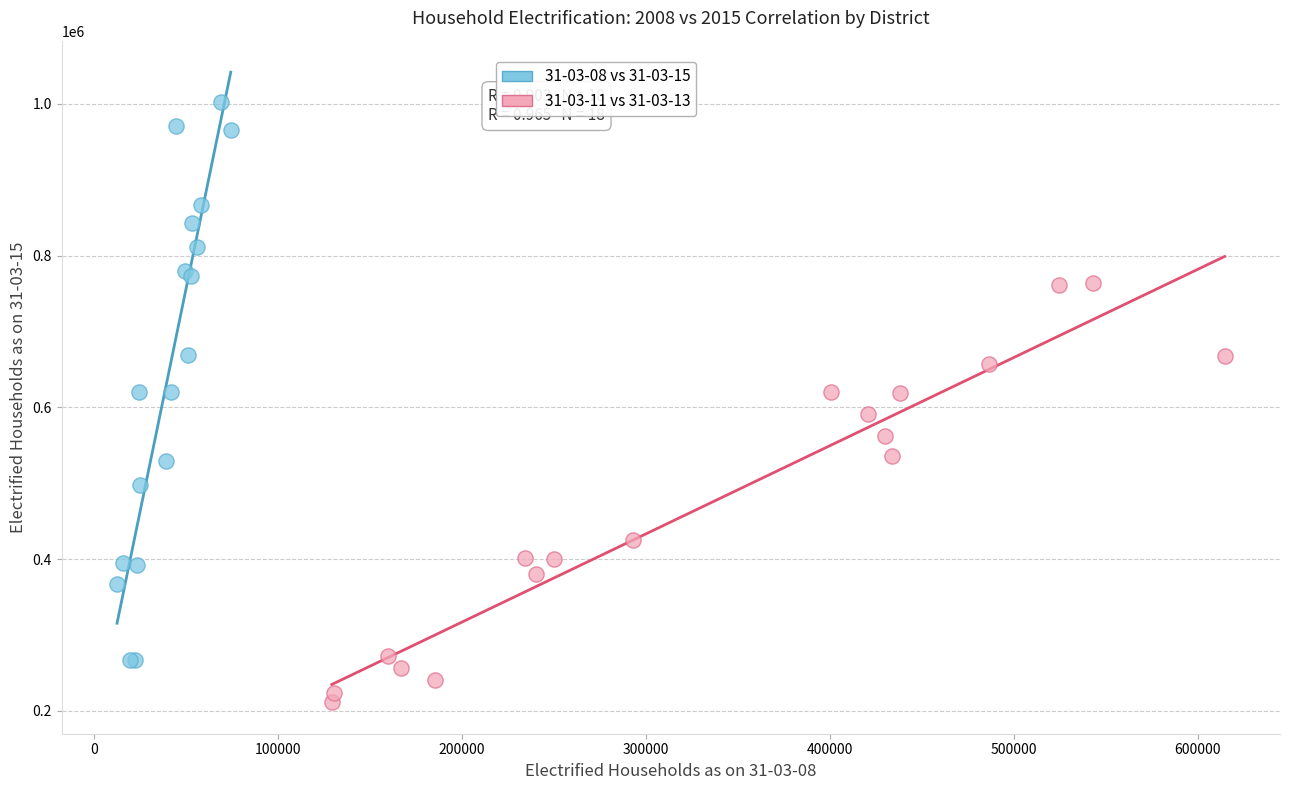

Which series has the widest spread of Y values?

31-03-08 vs 31-03-15